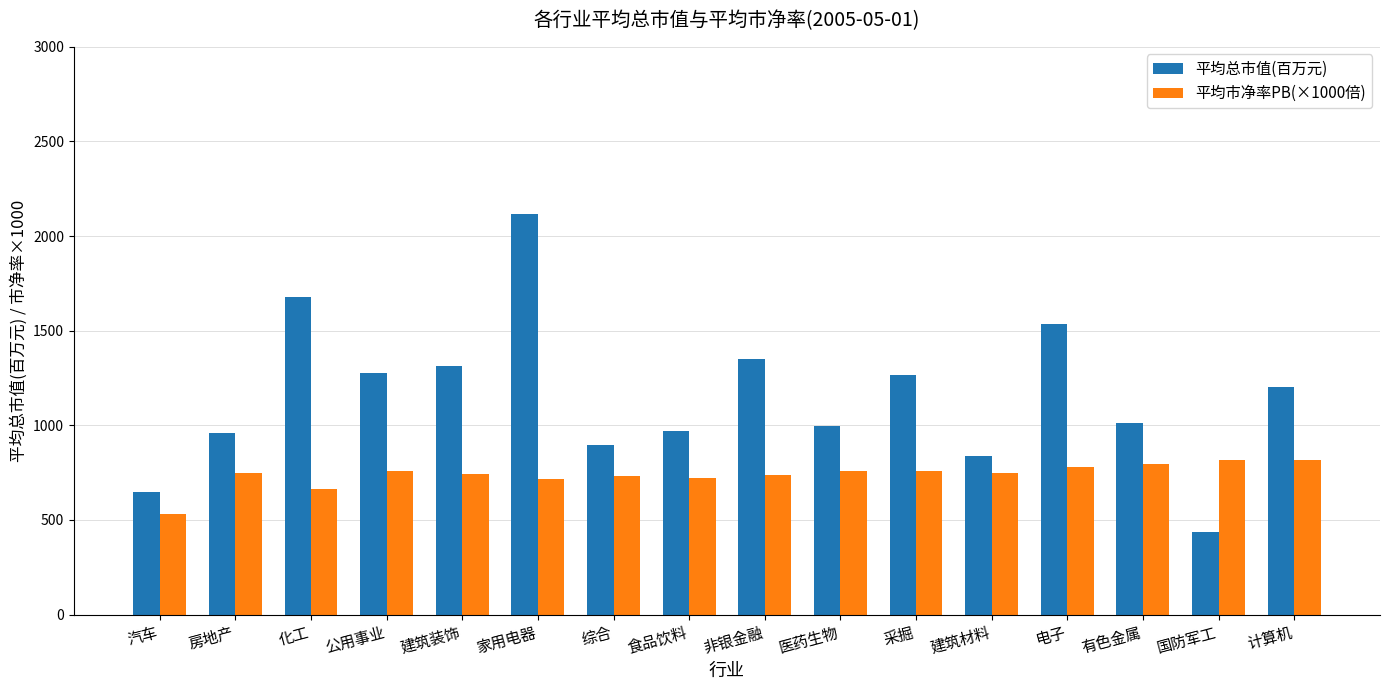

At which label is 平均市净率PB(×1000倍) closest to 674?

化工